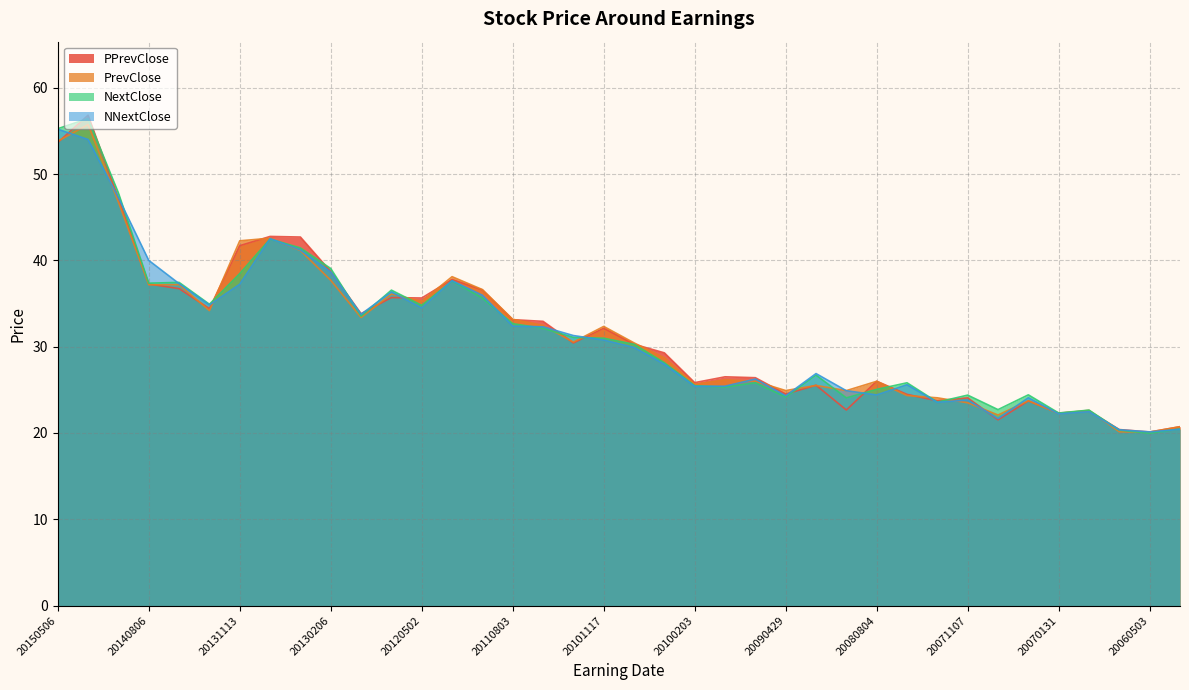

In PPrevClose, how many points are lower than both neighbors (excluding endpoints)?

11